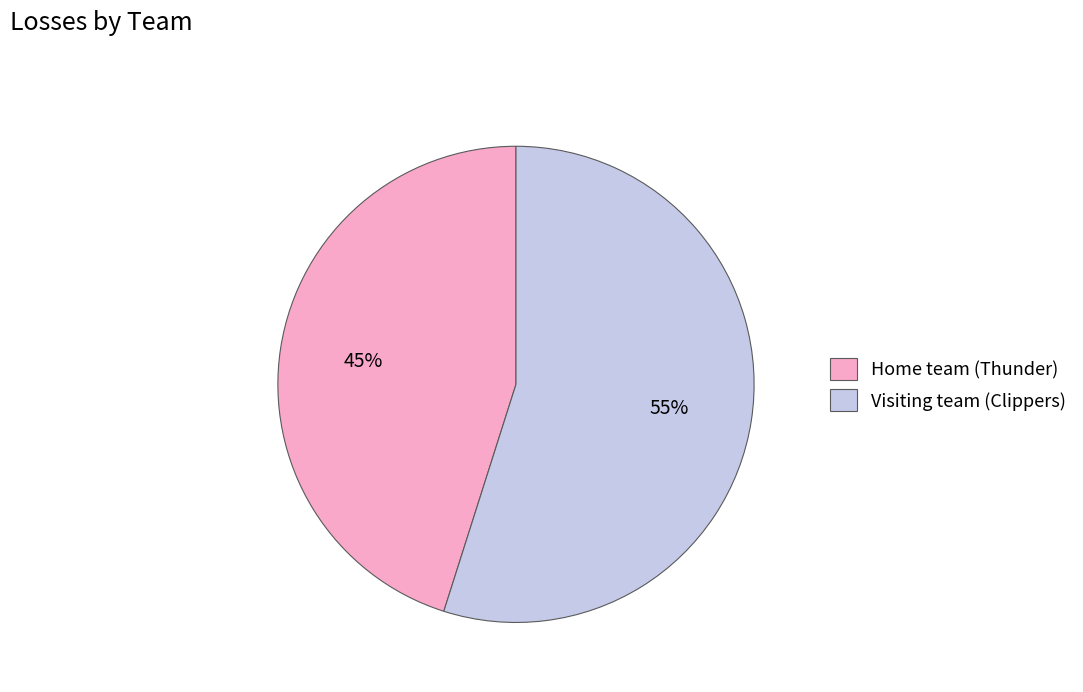

To the nearest percent, what portion does Visiting team (Clippers) represent?

55%